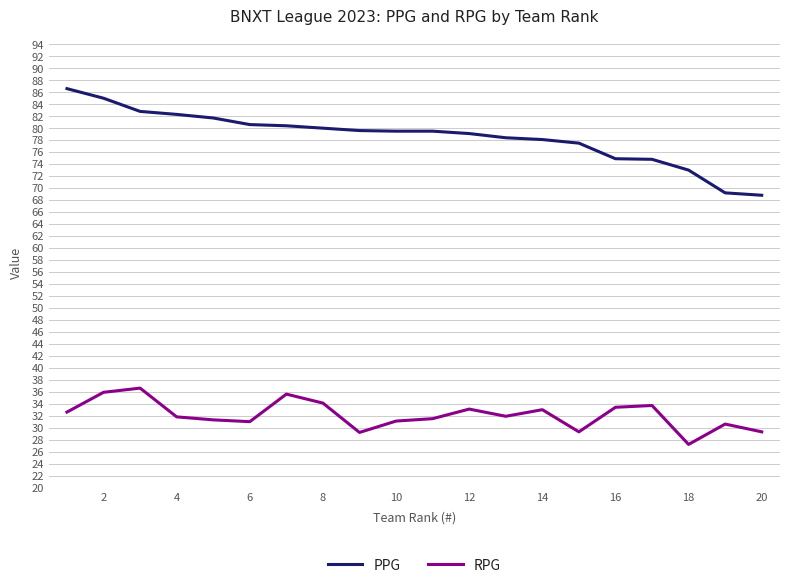

Which series has the largest total across all categories?

PPG